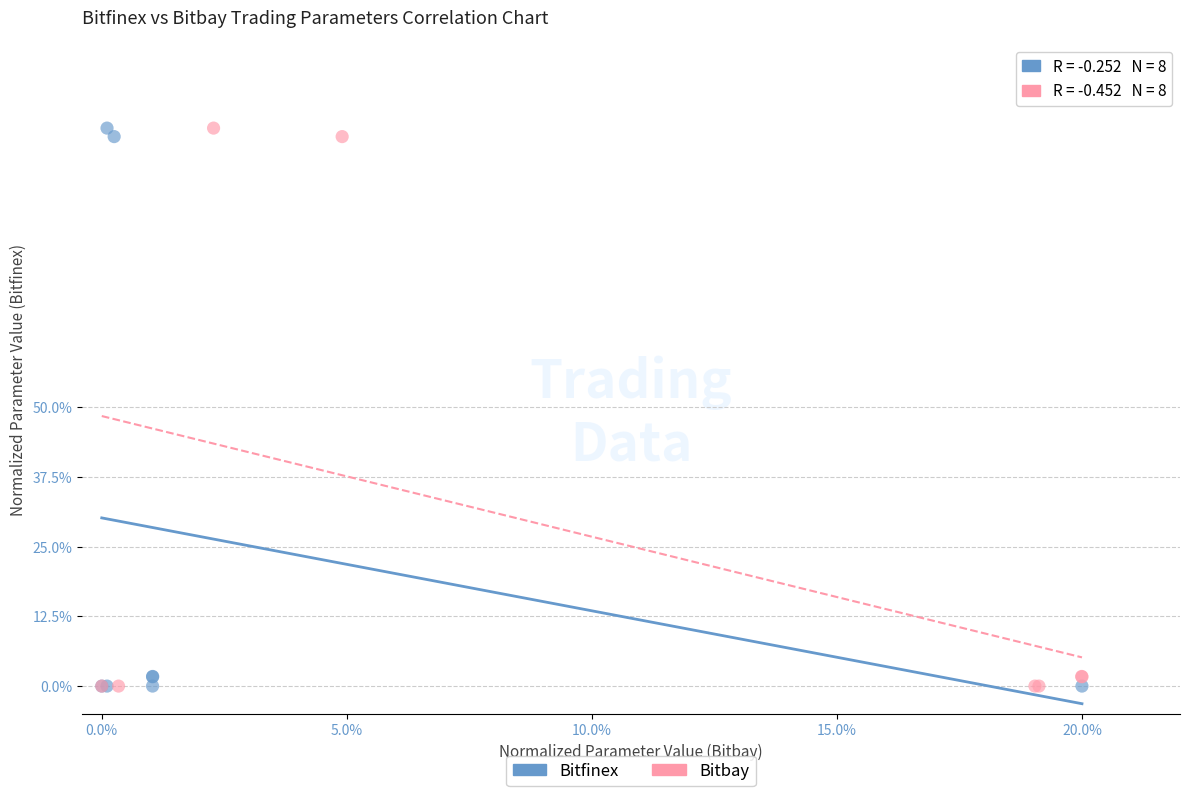

What are all the series names shown in the legend?

Bitfinex, Bitbay